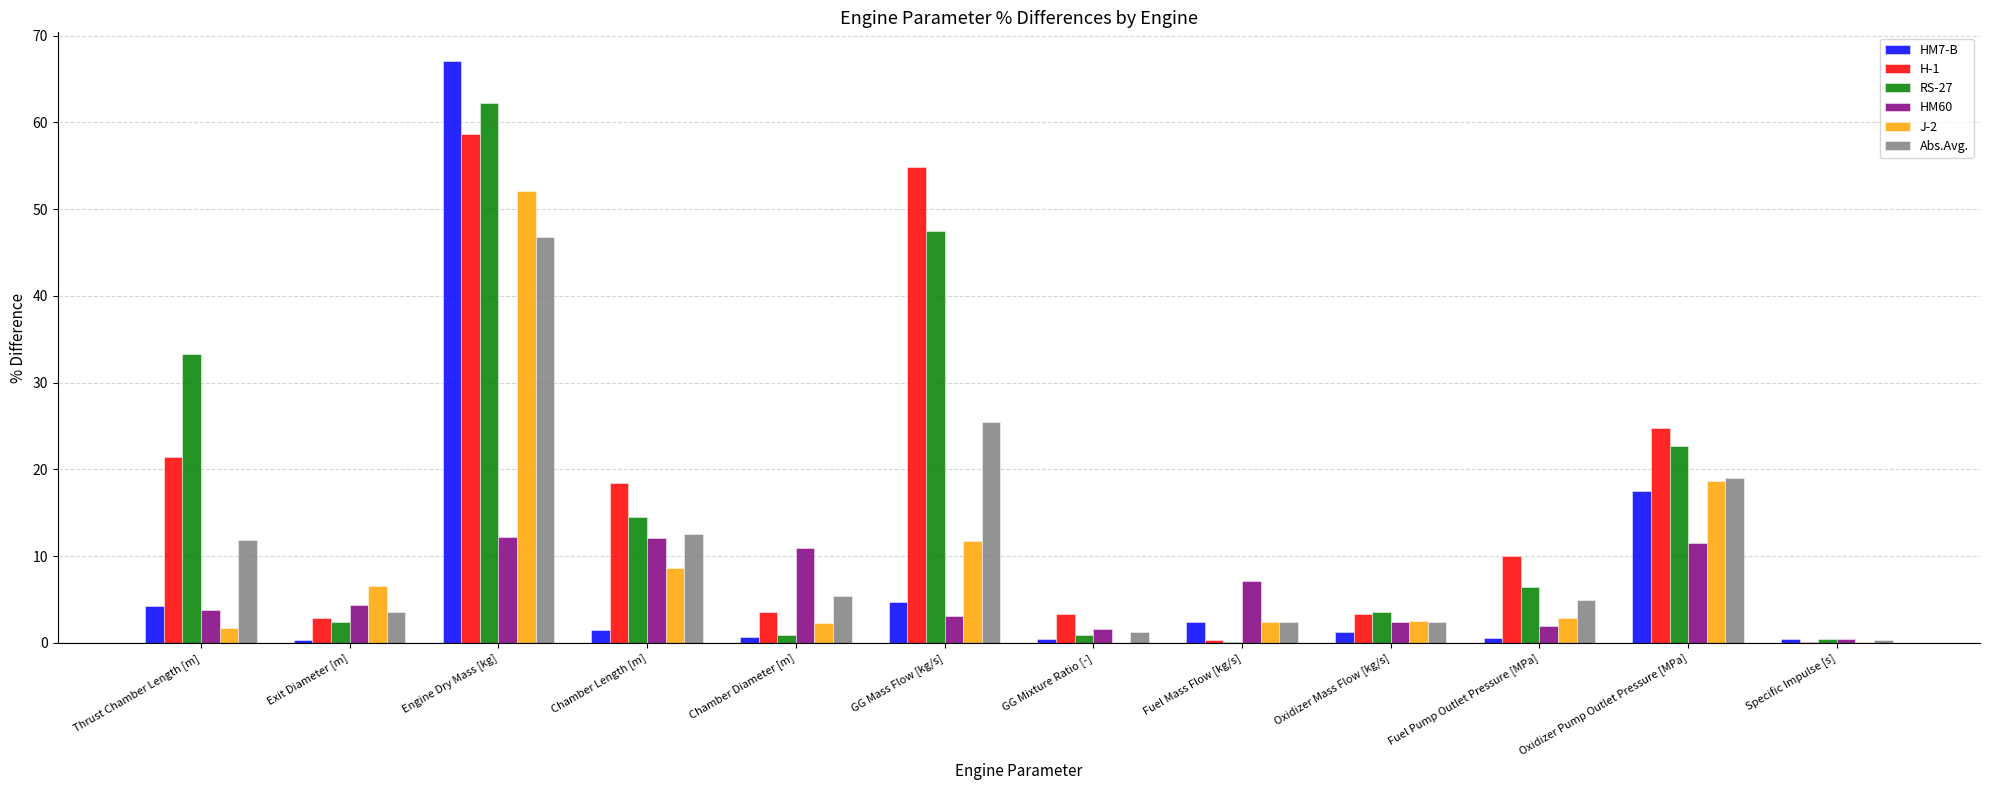

True or false: J-2 has a value of 18.7 at Oxidizer Pump Outlet Pressure [MPa].

True